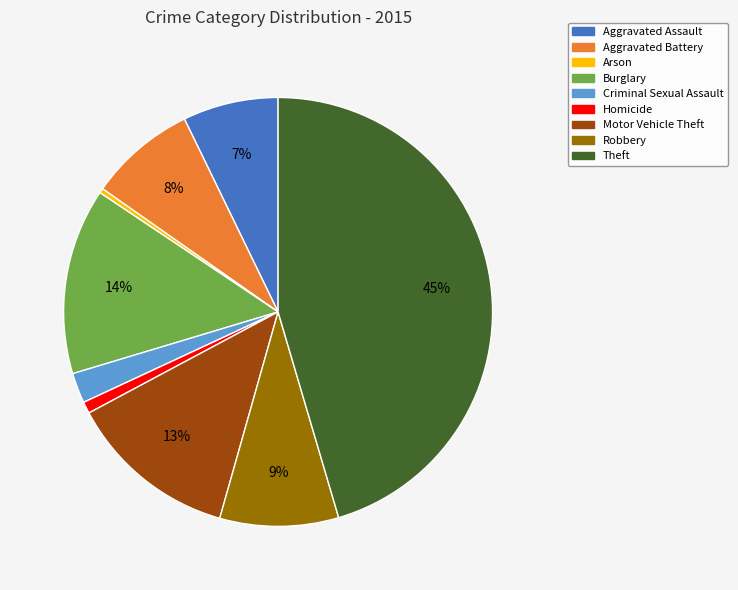

Does Burglary account for over 50% of the chart?

No